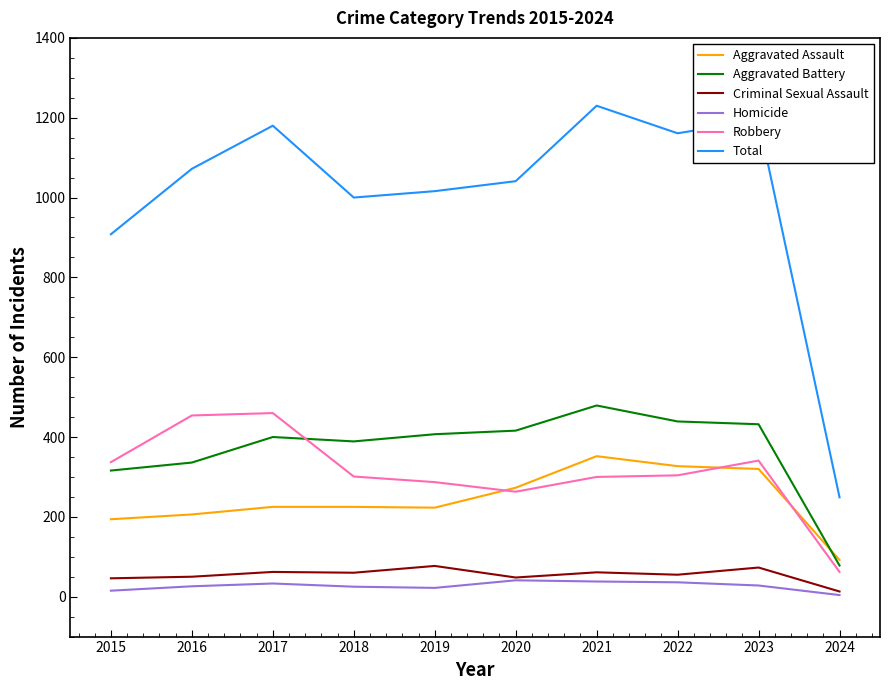

Which series has the largest total across all categories?

Total